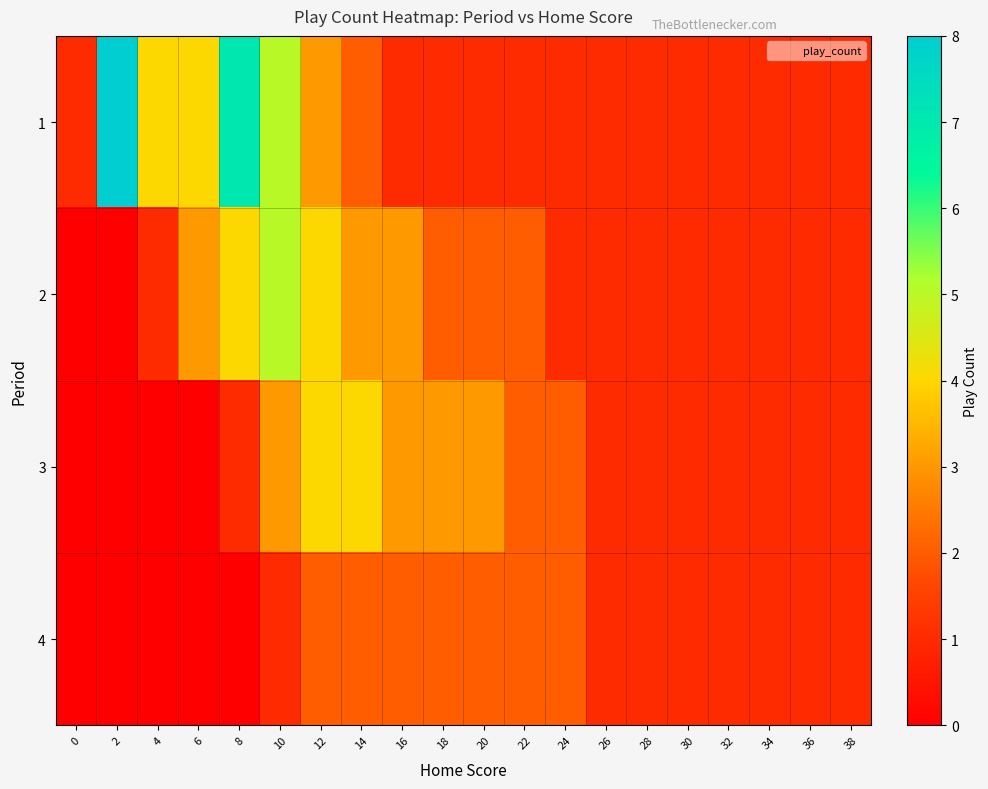

List the series in order of their peak value, highest first.

1, 2, 3, 4